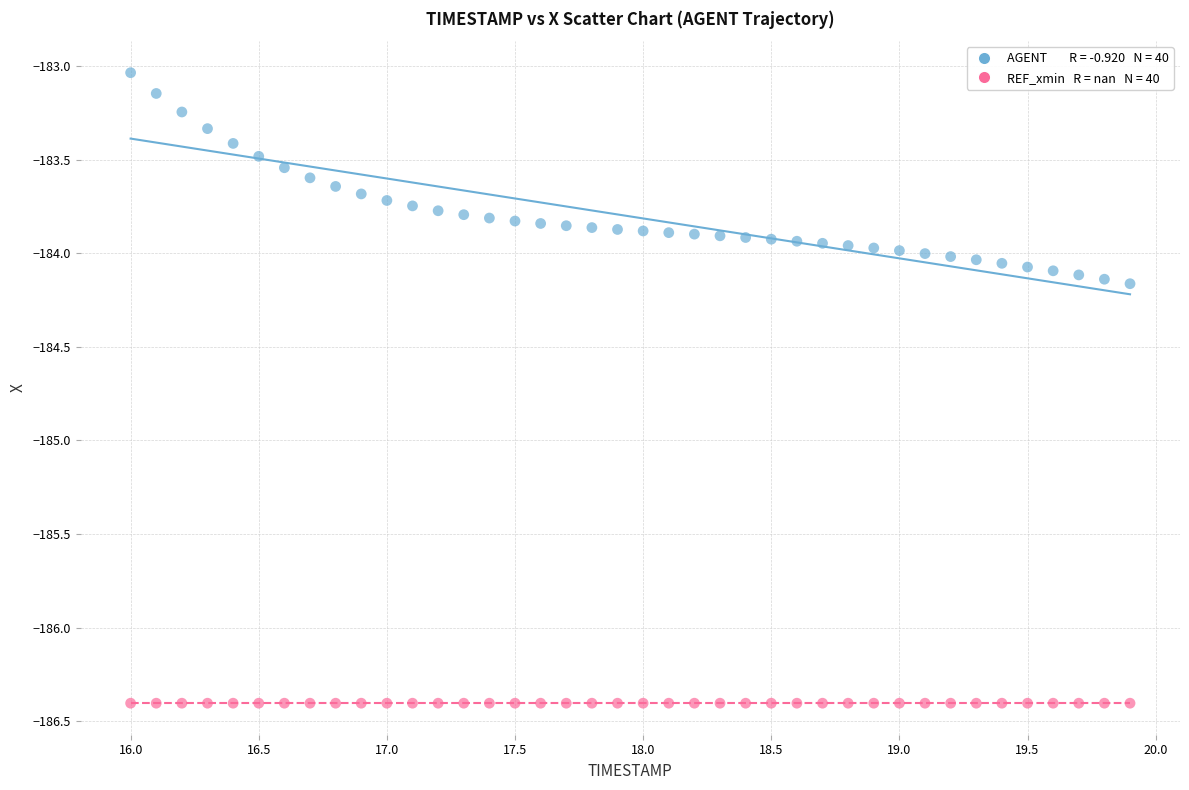

How many data points are displayed?

80